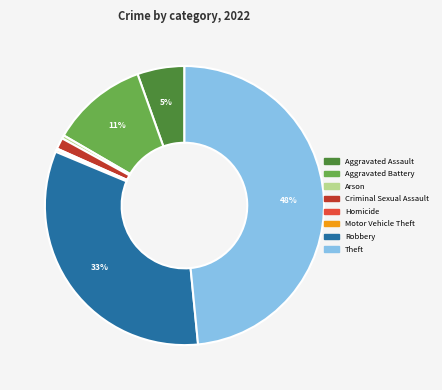

To the nearest percent, what portion does Aggravated Battery represent?

11%